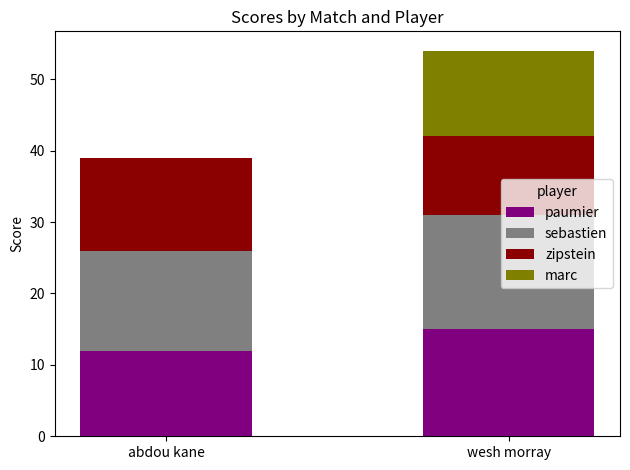

What is the maximum value for paumier?

15